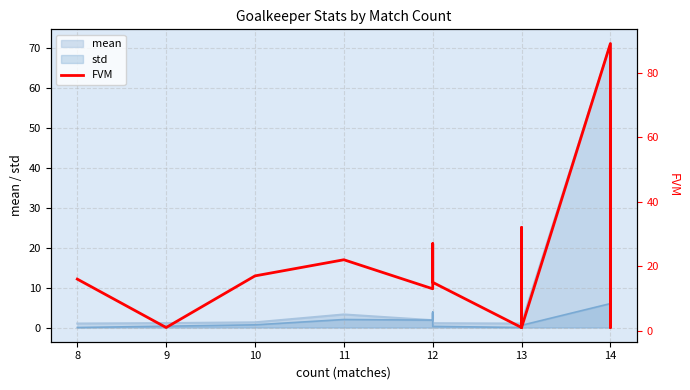

What is the difference between the maximum and minimum values?

88